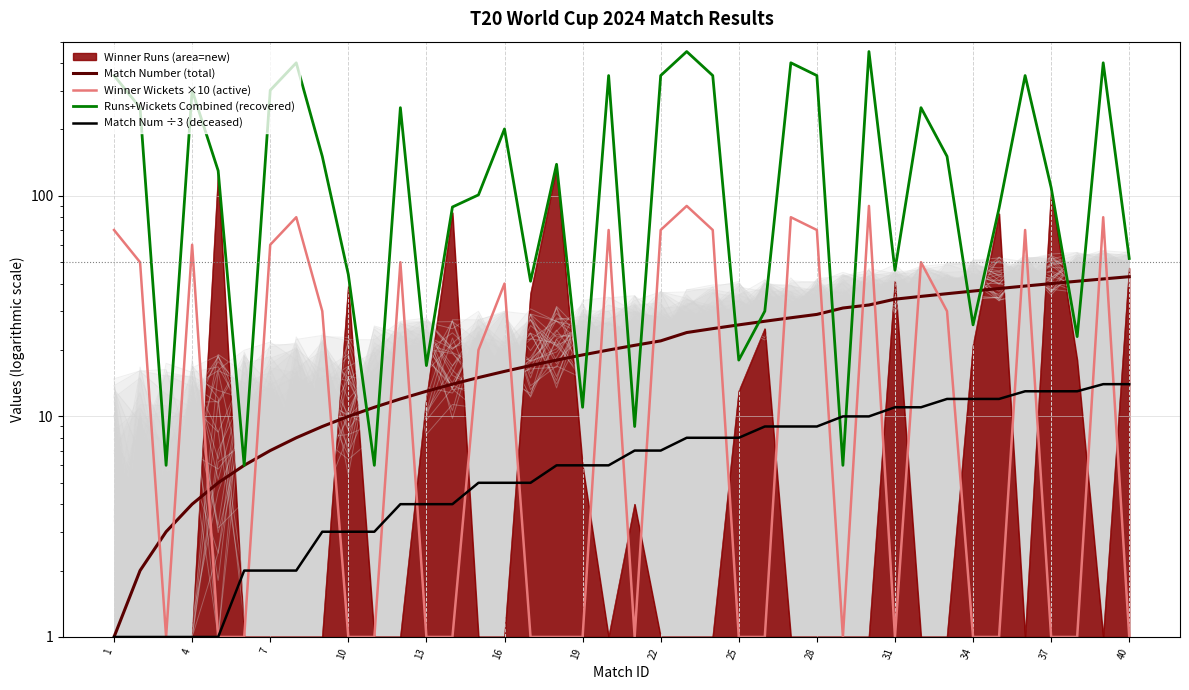

What is the label of the 3rd point from the left?

7